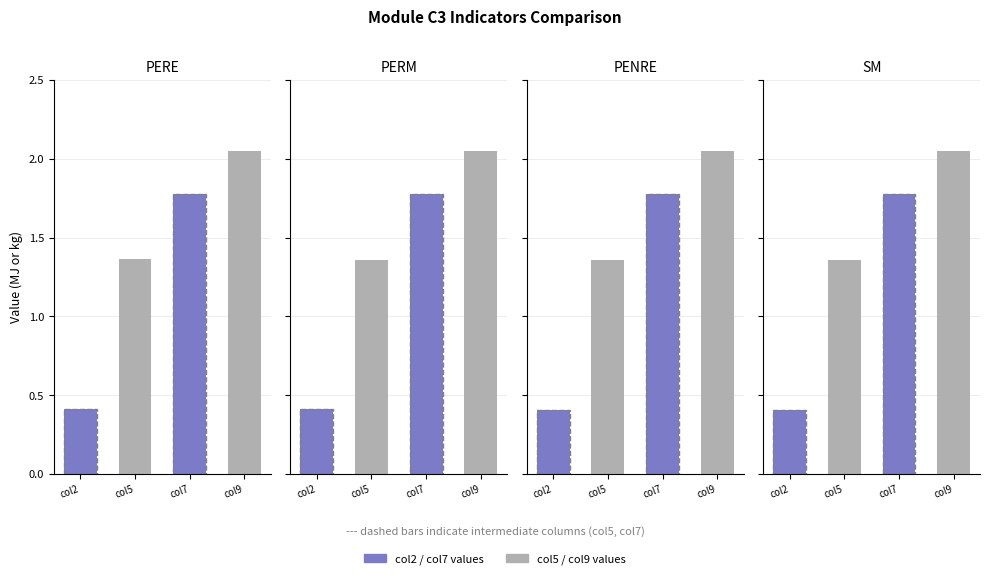

Is it true that PENRE equals 1.1 at PENRT?

False